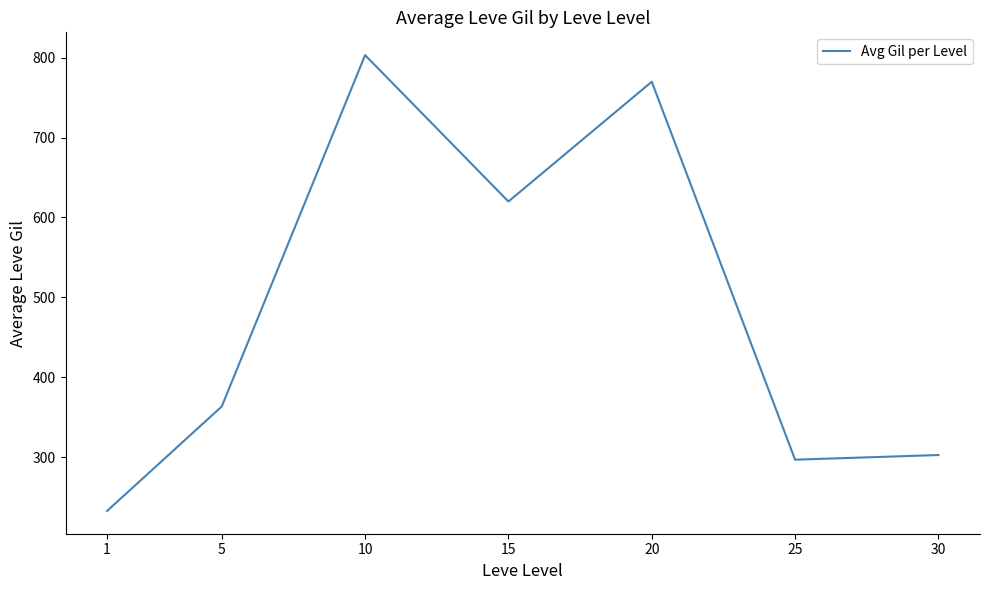

Reading left to right, extract all data points from this chart.

1=232.5	5=363.3	10=803.3	15=620.0	20=770.0	25=296.7	30=302.5